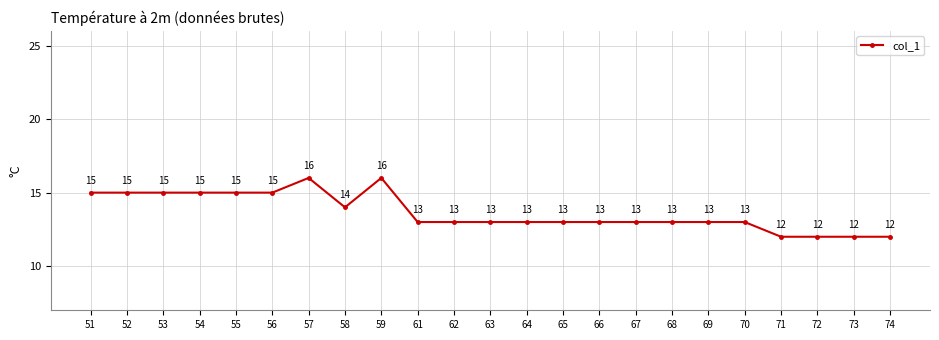

Where is the first local maximum?

57